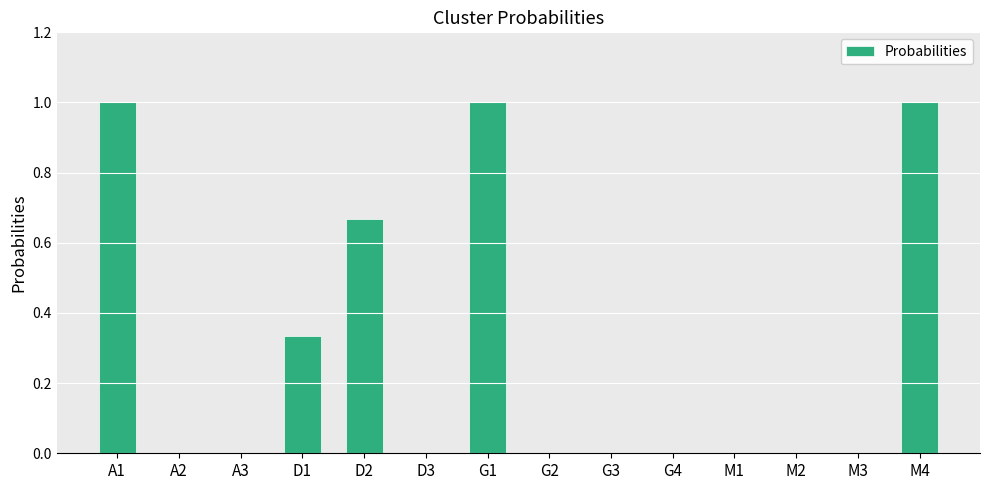

The chart shows a value of 0.0 at G3. True or false?

True